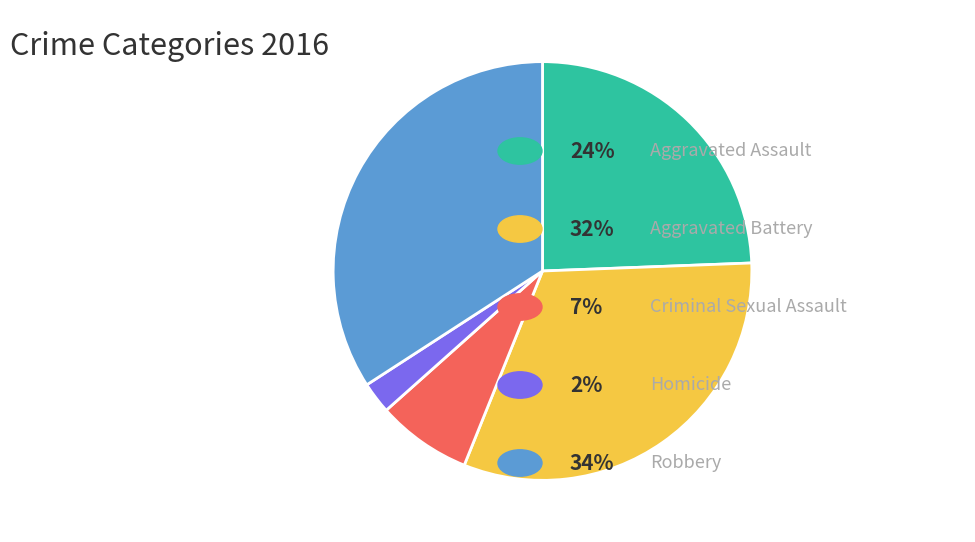

Does any single category account for the majority?

No